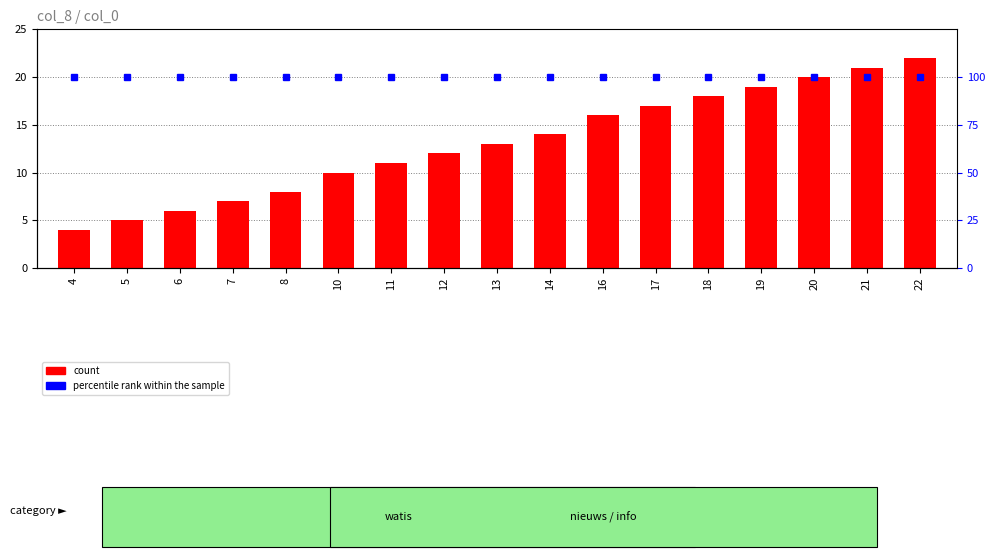

List the series in order of their overall mean, lowest first.

count, percentile rank within the sample